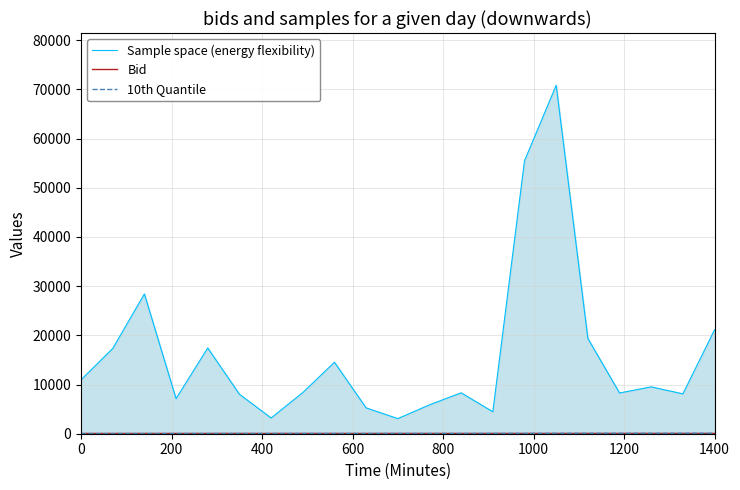

Which series has the largest total across all categories?

Sample space (energy flexibility)